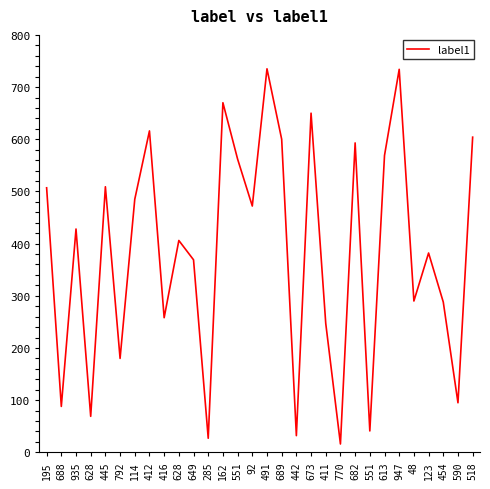

Rank the categories by value from lowest to highest.

770, 285, 442, 551, 628, 688, 590, 792, 411, 416, 454, 48, 649, 123, 628, 935, 92, 114, 195, 445, 551, 613, 682, 689, 518, 412, 673, 162, 947, 491